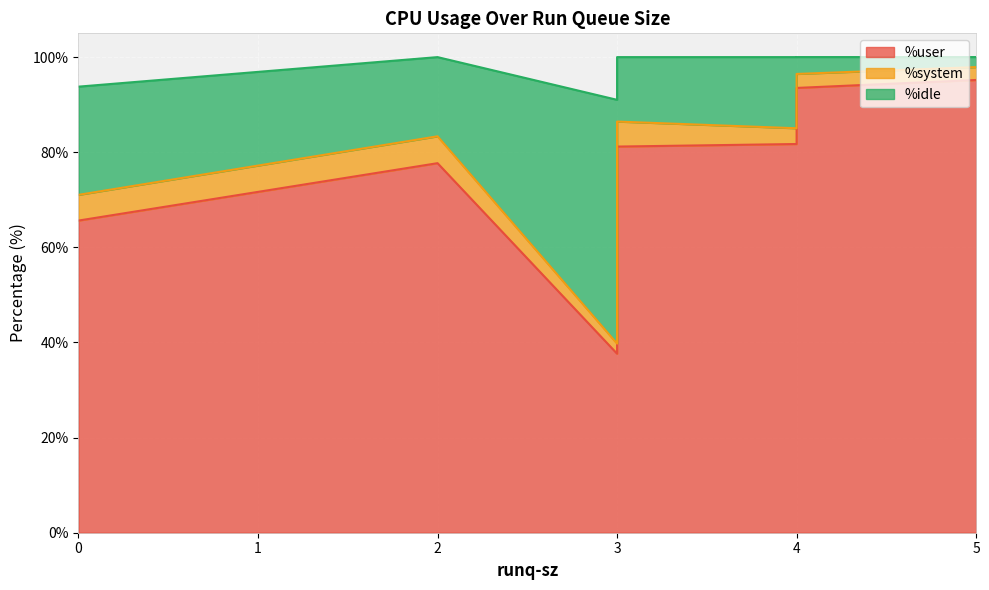

Reading left to right, list all the values displayed in this chart.

%user: 2=77.7	4=81.7	0=65.6	3=37.6	5=95.2	4=93.5	3=81.2
%system: 2=5.7	4=3.3	0=5.4	3=2.1	5=2.7	4=2.9	3=5.3
%idle: 2=16.6	4=15.0	0=22.8	3=51.3	5=2.1	4=3.5	3=13.6